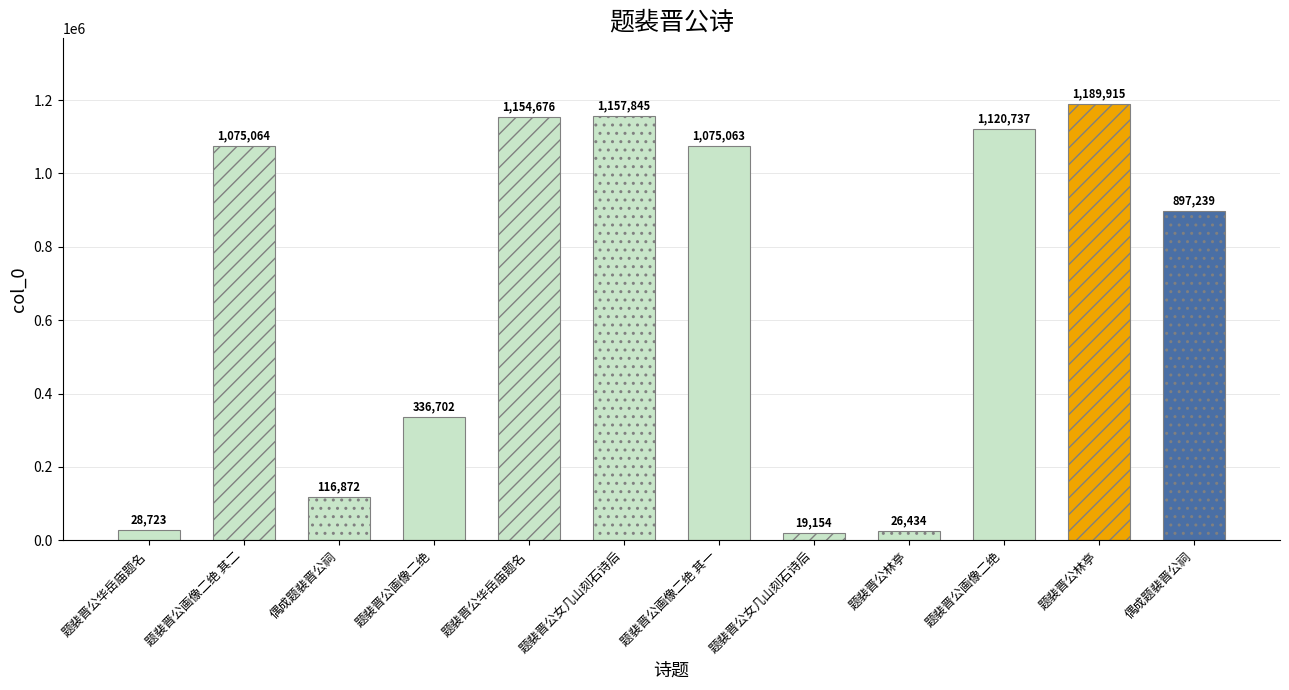

Which category has the highest value across all series?

题裴晋公林亭